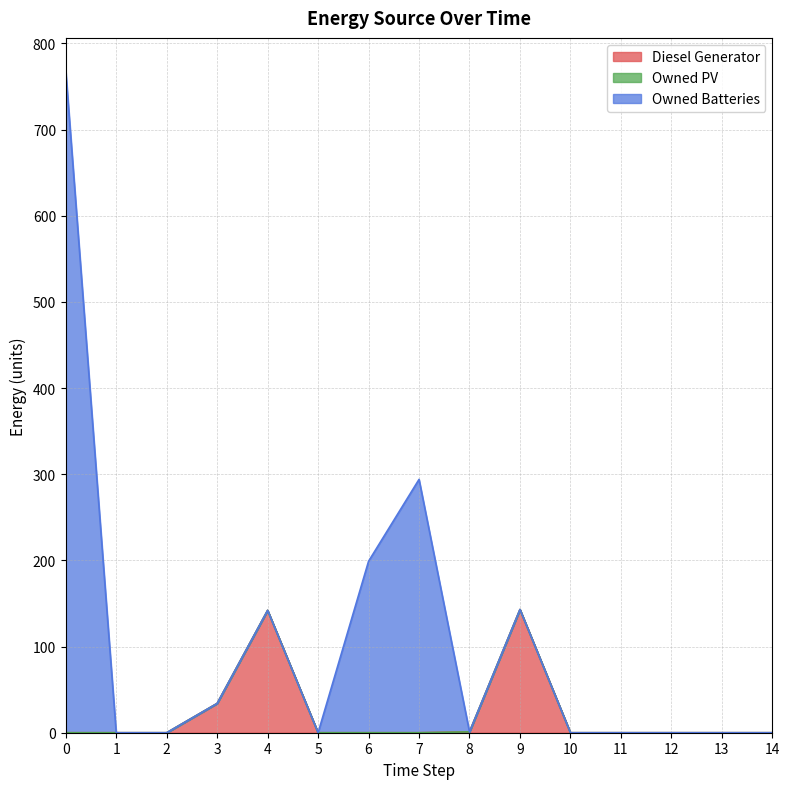

Reading left to right, transcribe all the data shown in this chart.

Diesel Generator: 0=0	1=0	2=0	3=34	4=142	5=0	6=0	7=0	8=1	9=143	10=0	11=0	12=0	13=0	14=0
Owned PV: 0=0	1=0	2=0	3=0	4=0	5=0	6=0	7=0	8=0	9=0	10=0	11=0	12=0	13=0	14=0
Owned Batteries: 0=768	1=0	2=0	3=0	4=0	5=0	6=199	7=294	8=0	9=0	10=0	11=0	12=0	13=0	14=0